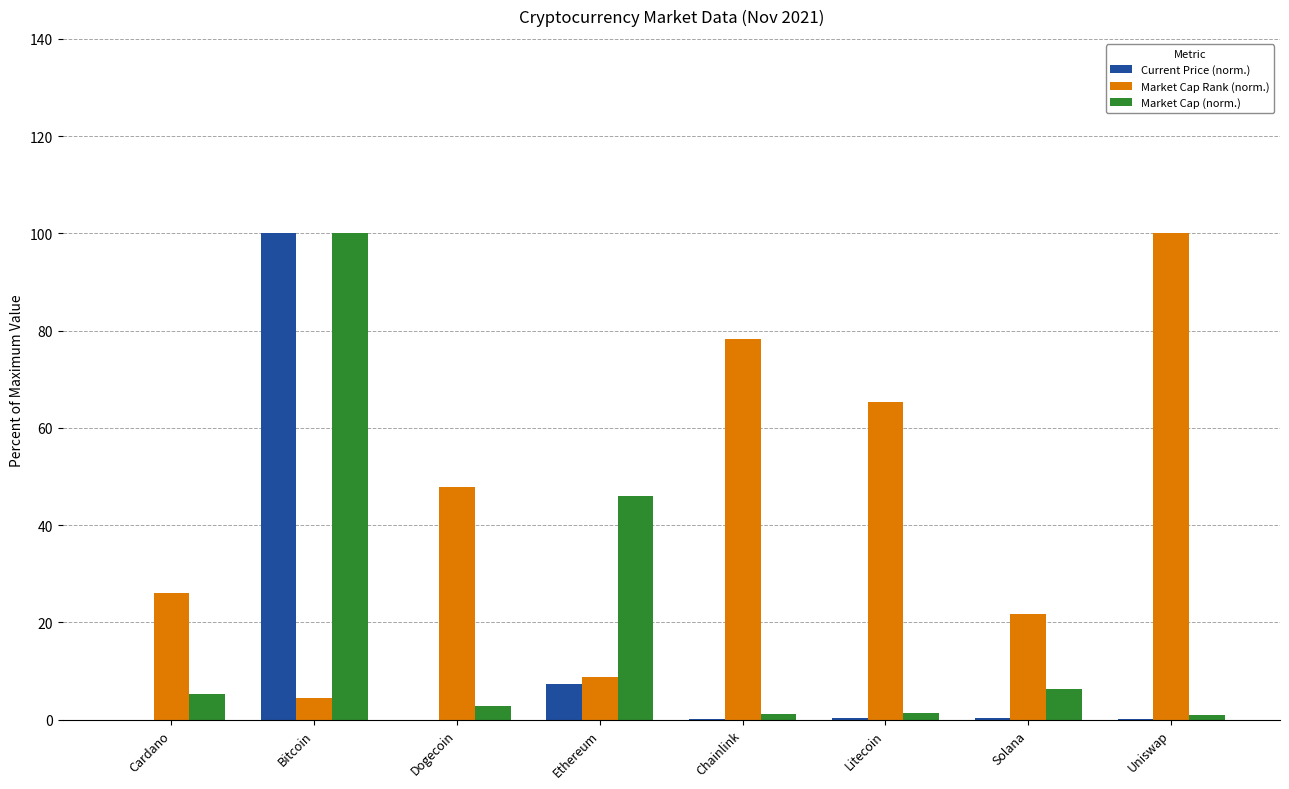

What is the difference between the Market Cap Rank (norm.) values at Bitcoin and Litecoin?

60.9